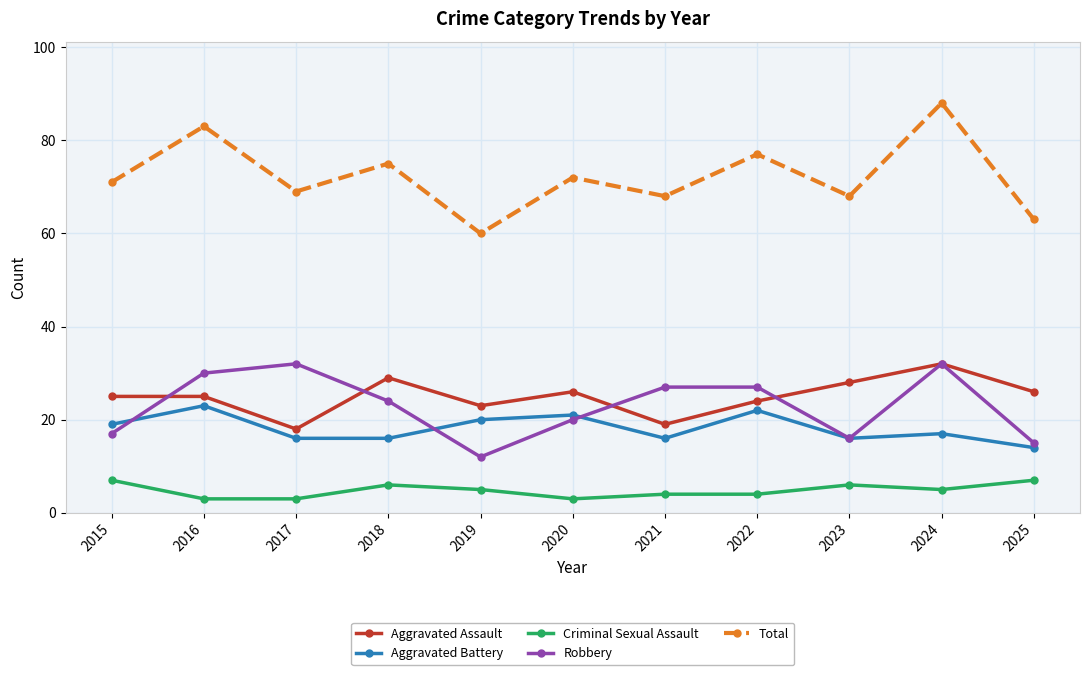

What is the minimum value shown in the chart?

3